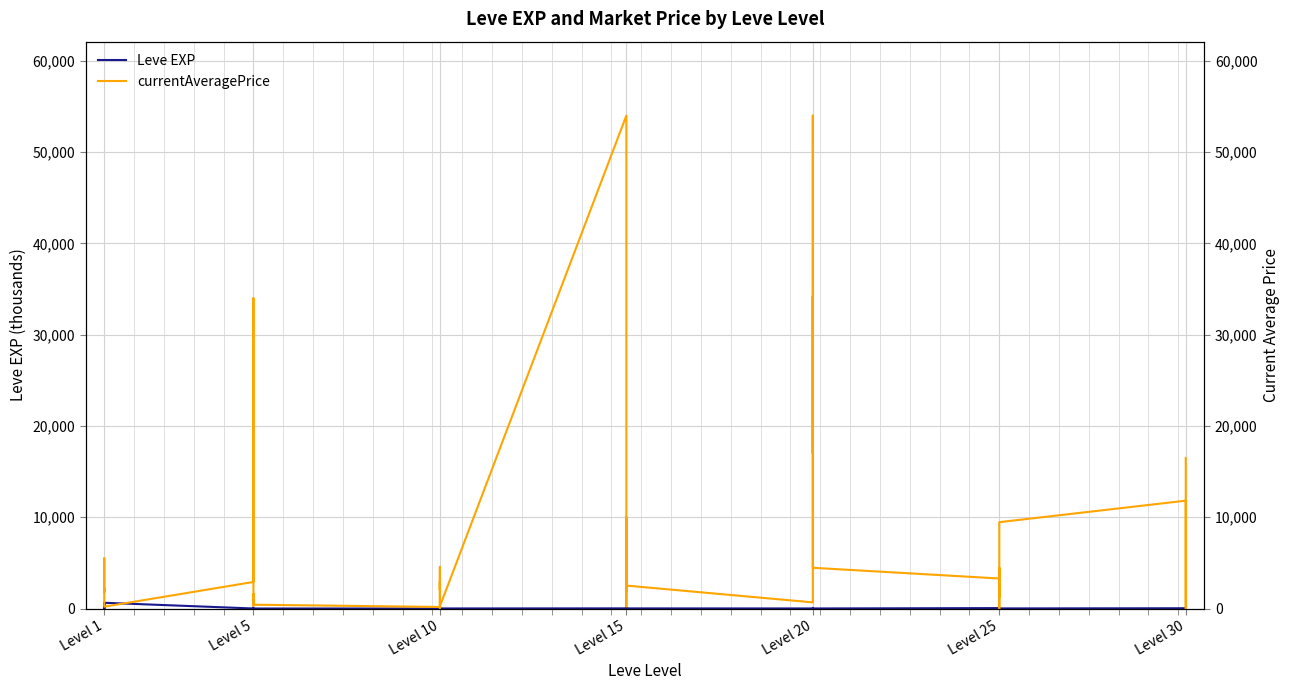

What is the lowest value of the Leve EXP series?

1.0